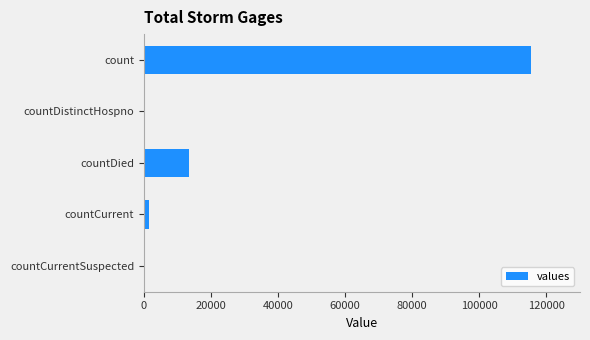

Reading top to bottom, transcribe all the data shown in this chart.

count=115379	countDistinctHospno=0	countDied=13343	countCurrent=1383	countCurrentSuspected=0